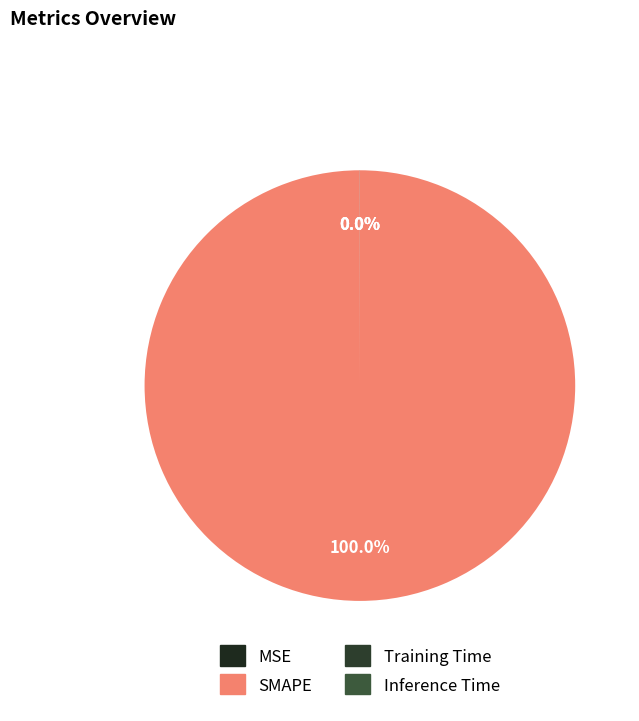

What is the majority slice?

SMAPE